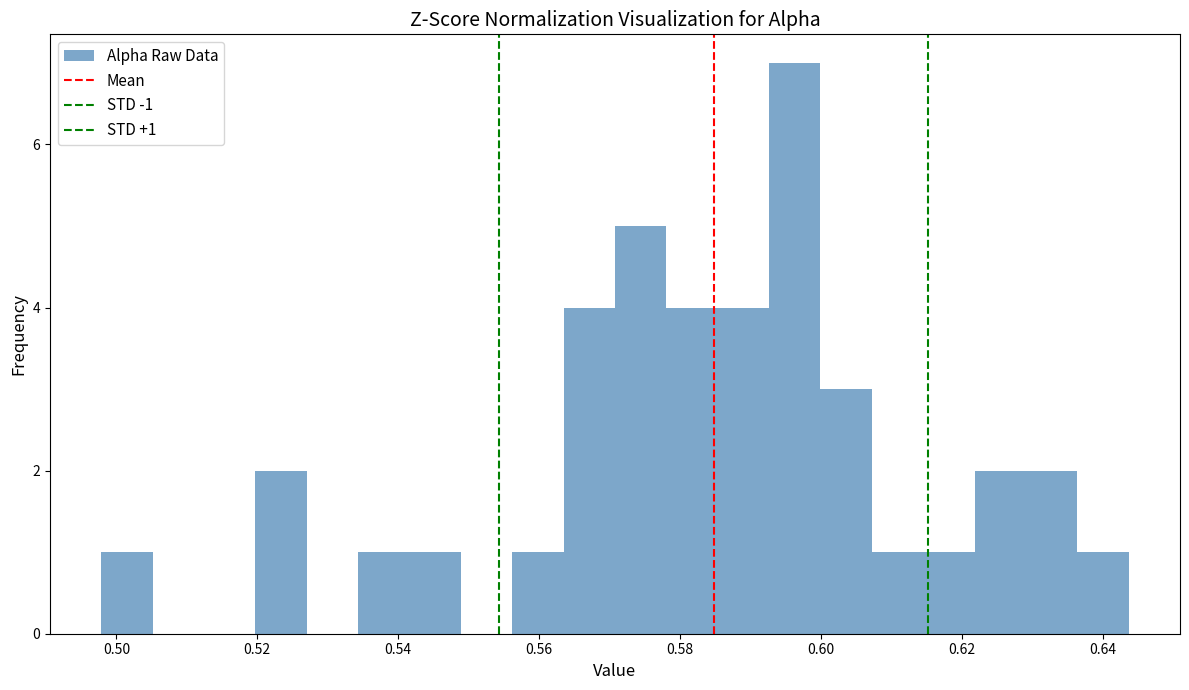

Around what value on the x-axis is the tallest bar? Give the approximate position of its centre, as read against the axis.

0.596